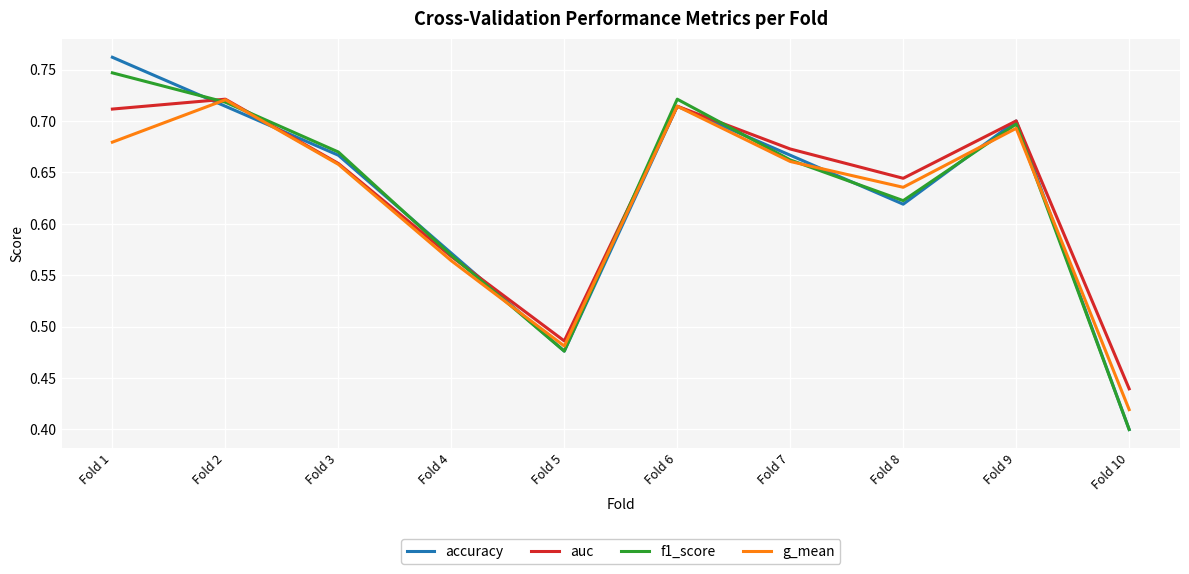

Where is the first local minimum for accuracy?

Fold 5